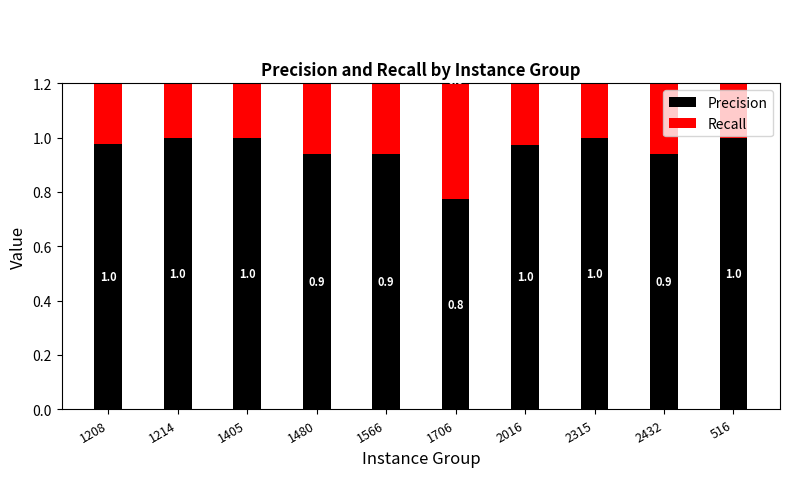

Is the value of Recall at 516 greater than the value of Precision at 2432?

No